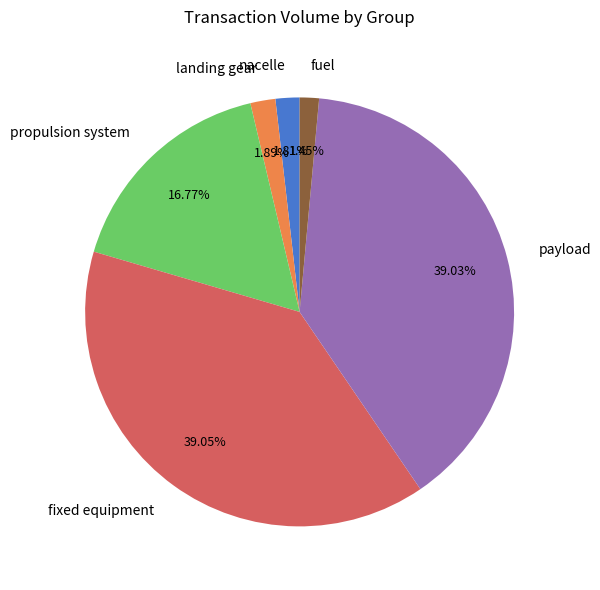

Combined, do propulsion system and nacelle account for over 50%?

No